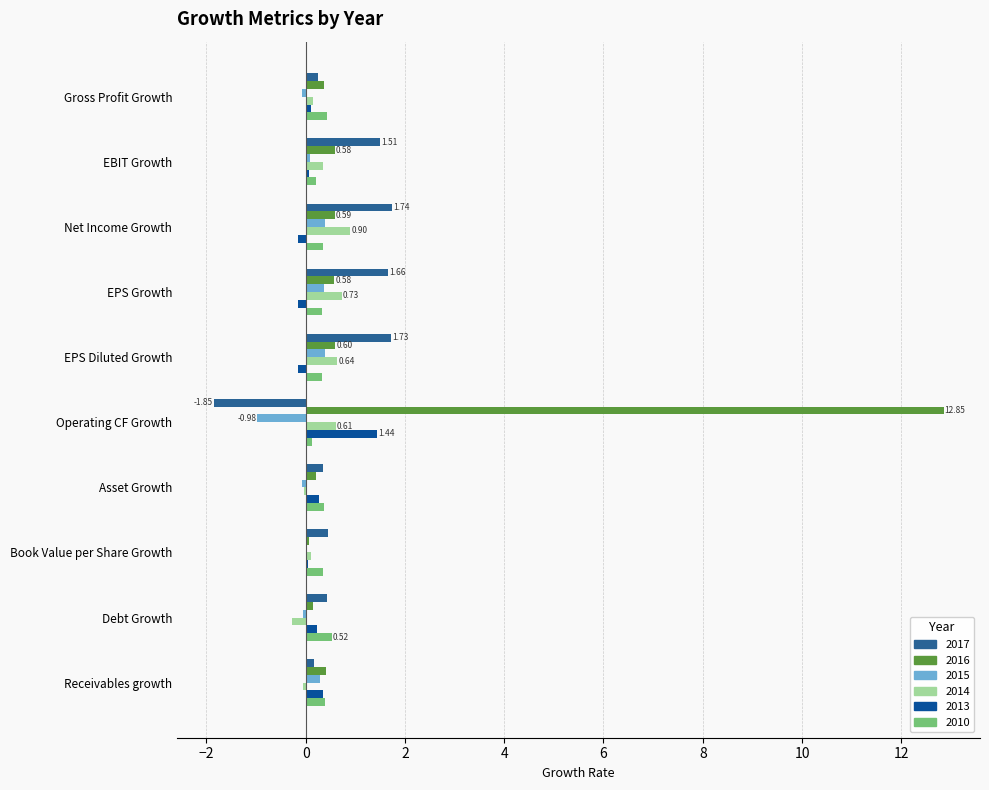

How many values in the 2017 series exceed 0?

9